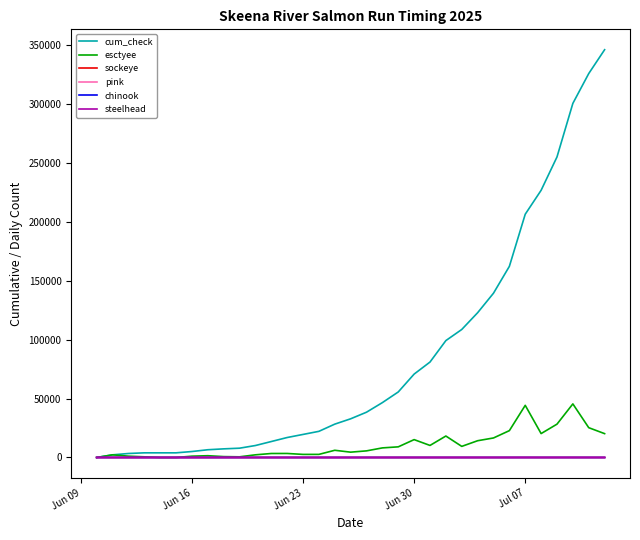

Which series has the largest range (max minus min)?

cum_check